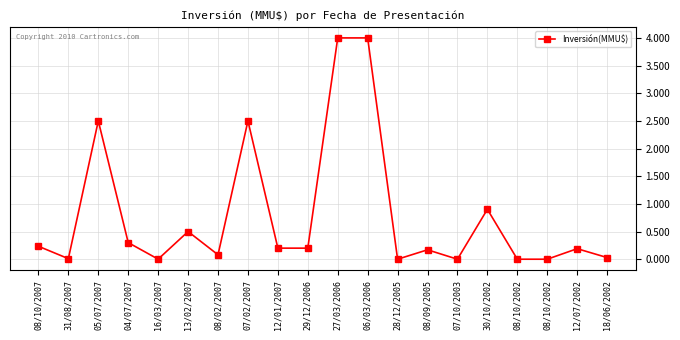

How many series are shown in this chart?

1